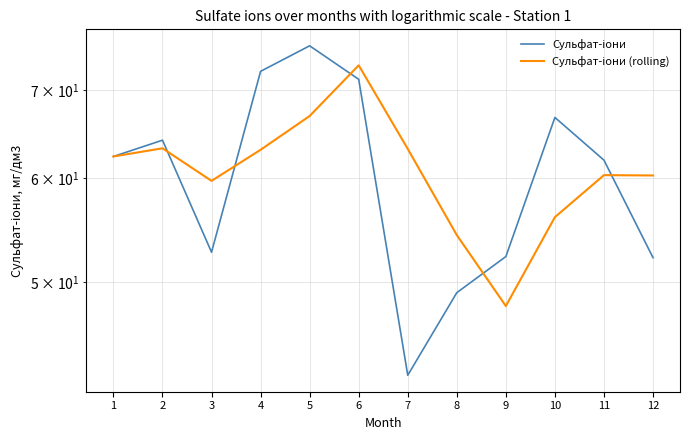

Which label corresponds to the smallest value in the chart?

7